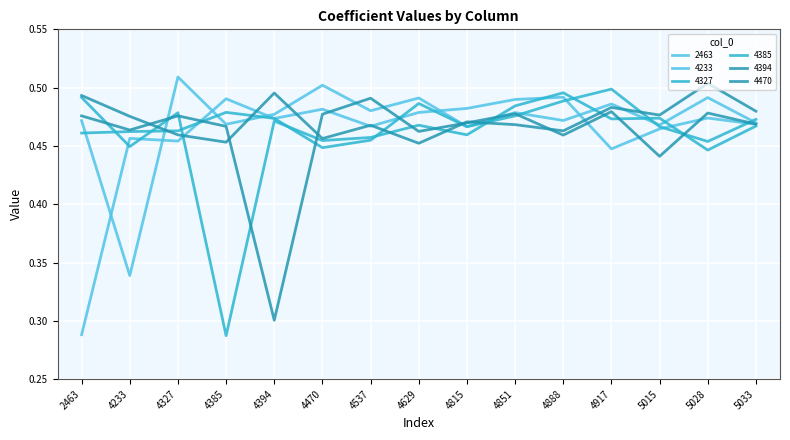

Does the chart display data point markers on the line(s)?

No